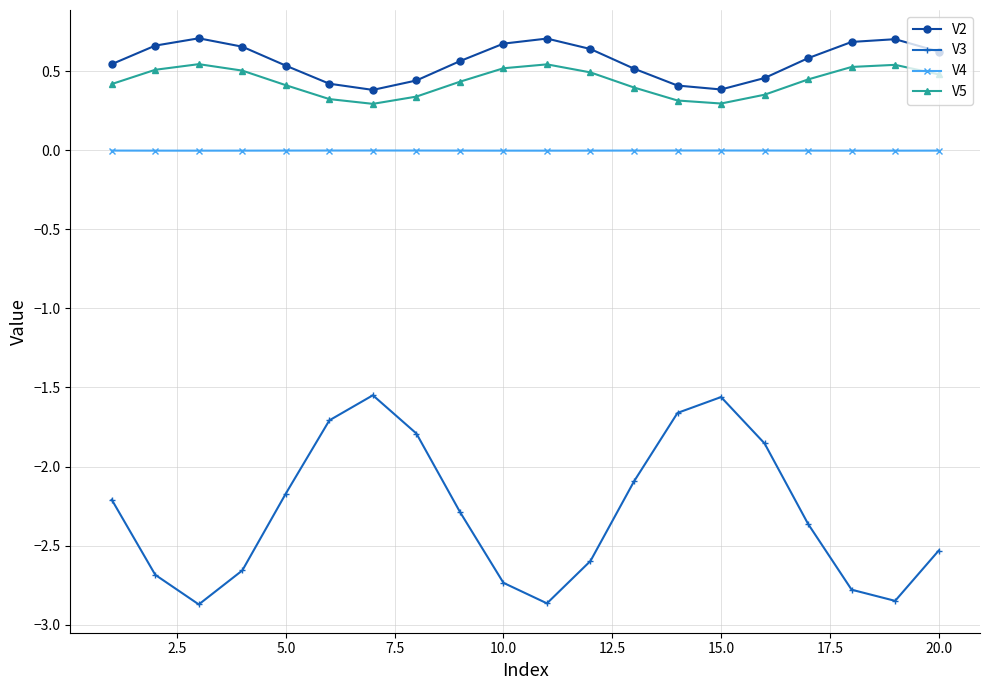

List the series in order of their peak value, lowest first.

V3, V4, V5, V2